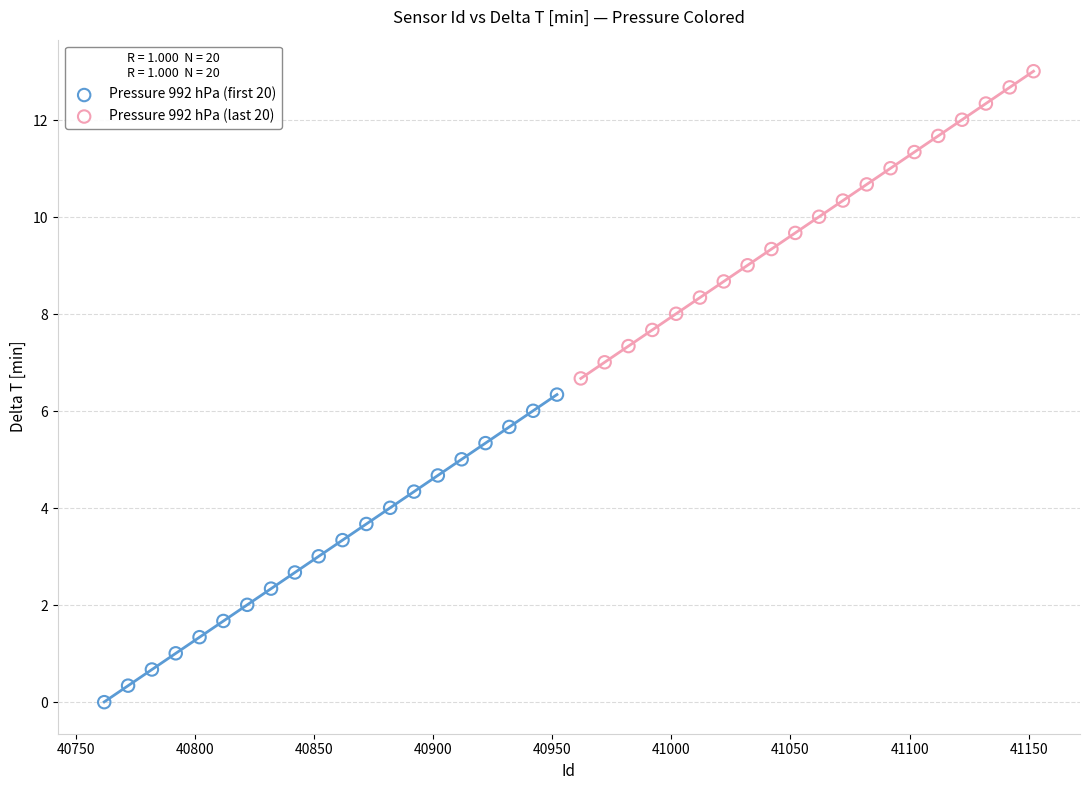

Which series reaches the maximum Y coordinate?

Pressure 992 hPa (last 20)